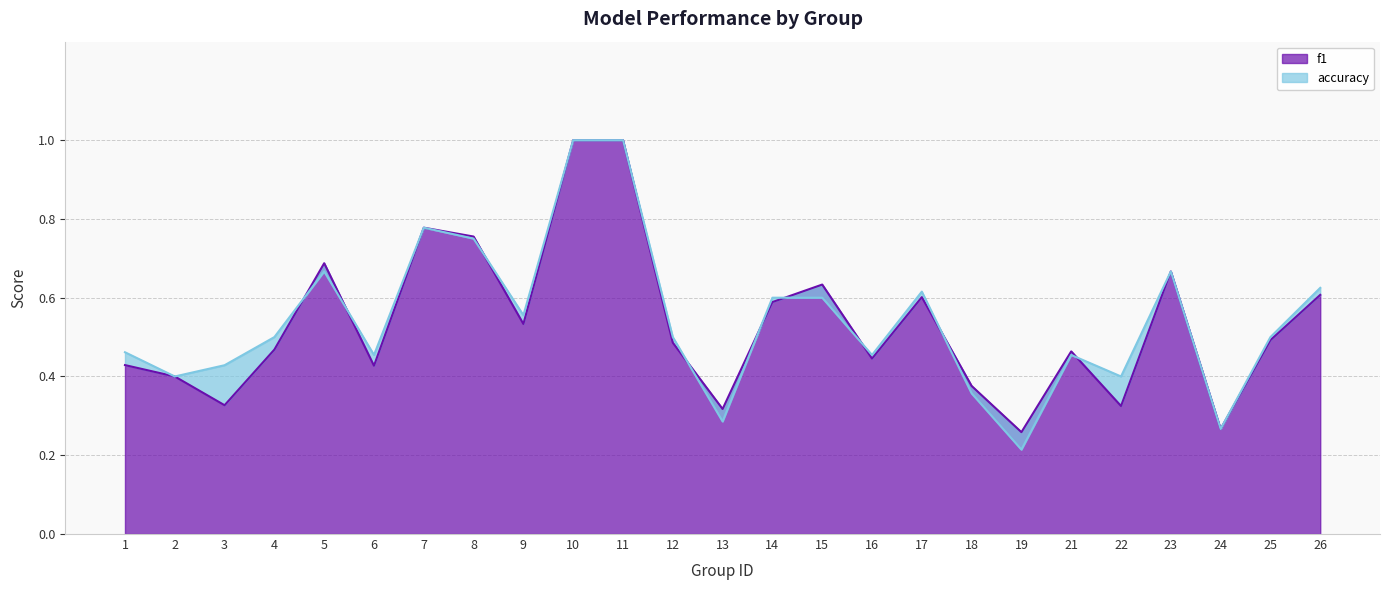

Is the value of accuracy at 8 greater than the value of f1 at 10?

No